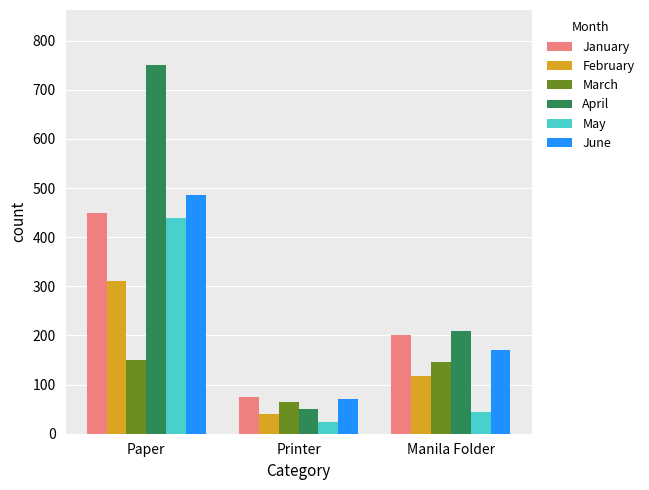

What is the label of the 1st bar from the left?

Paper